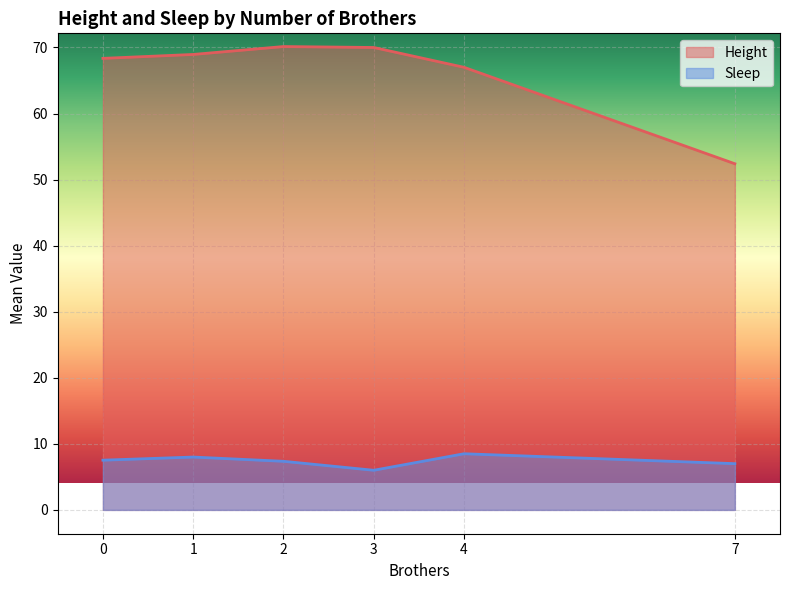

What is the minimum value shown in the chart?

6.0